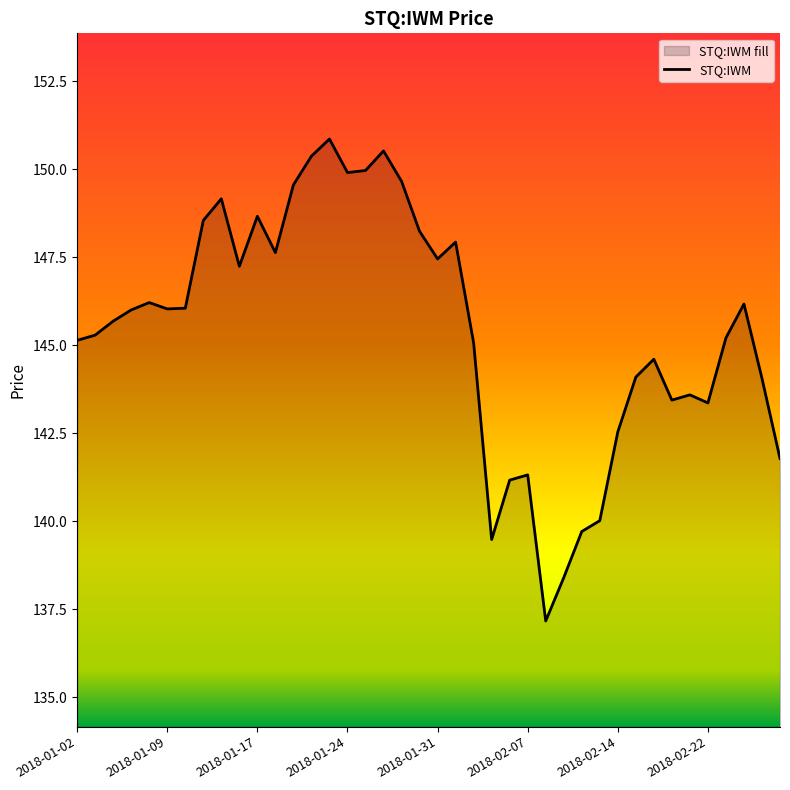

What is the value of the 28th point from the left?

138.4